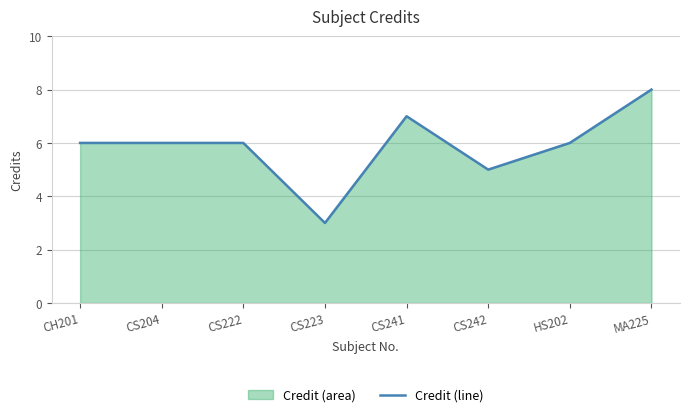

Which has a higher value, CS222 or MA225?

MA225